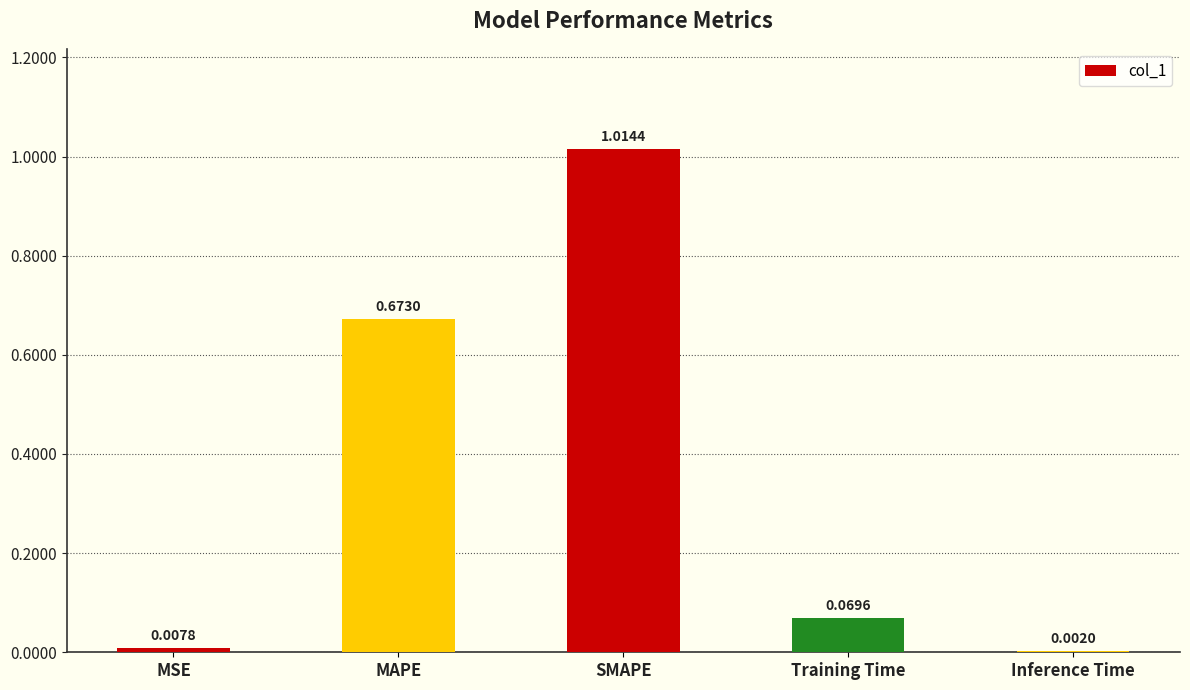

What is the sum of all values?

1.8